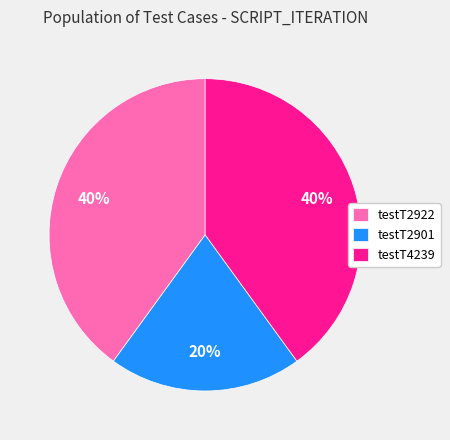

Is testT2922 the majority of the pie?

No